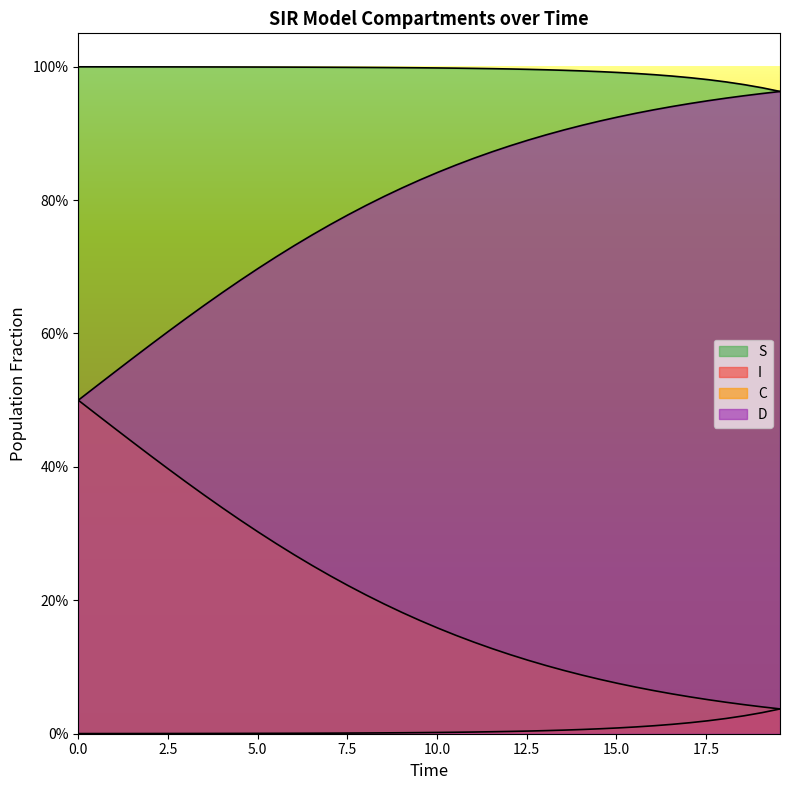

Rank the series by their maximum value, from highest to lowest.

S, D, C, I